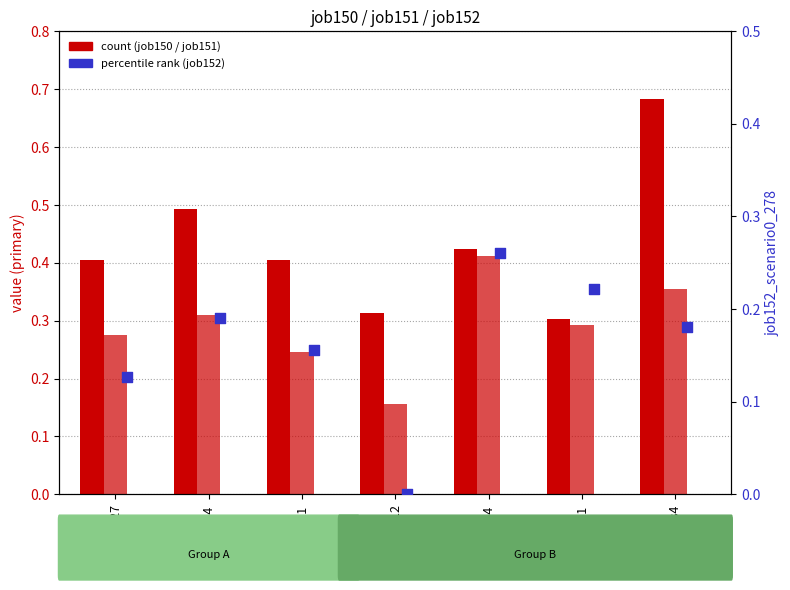

Which series contains the lowest Y value?

job152_scenario0_278